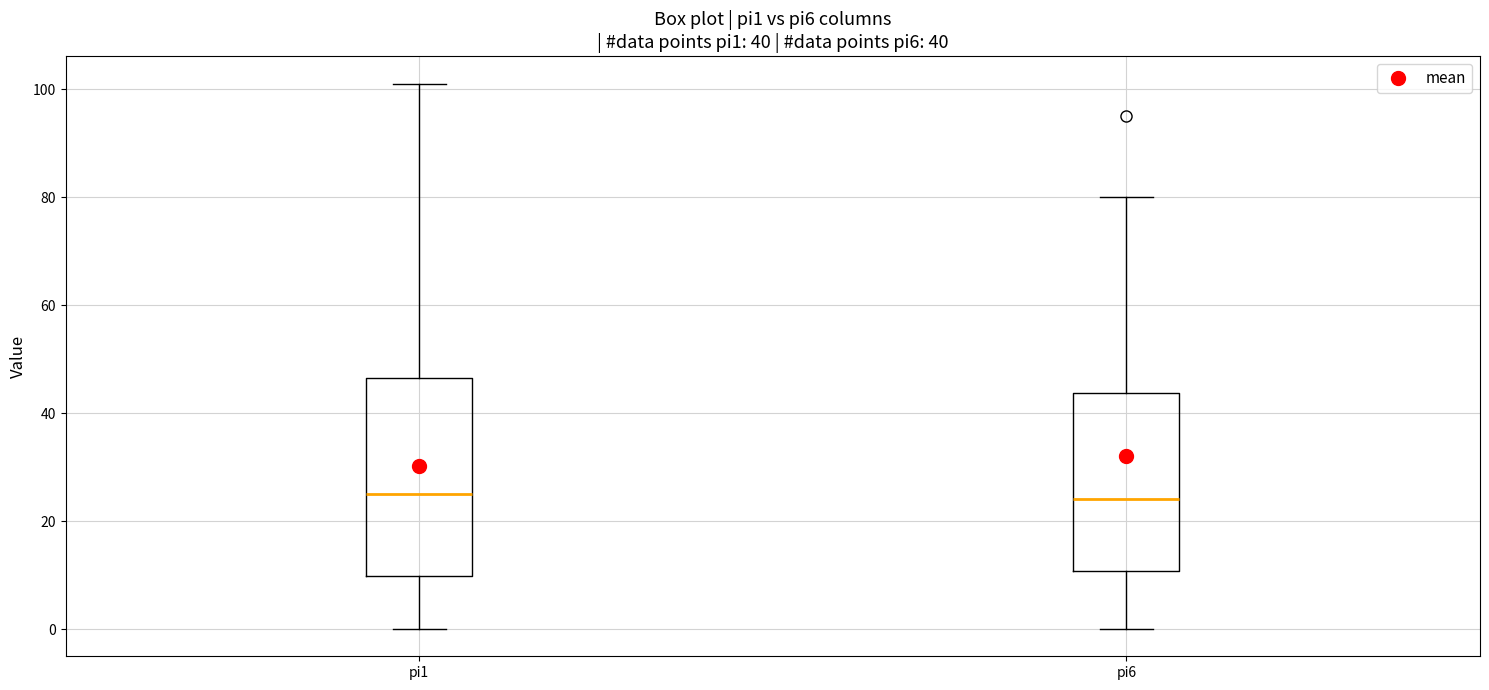

Which box is the tallest, from its lower edge to its upper edge?

pi1